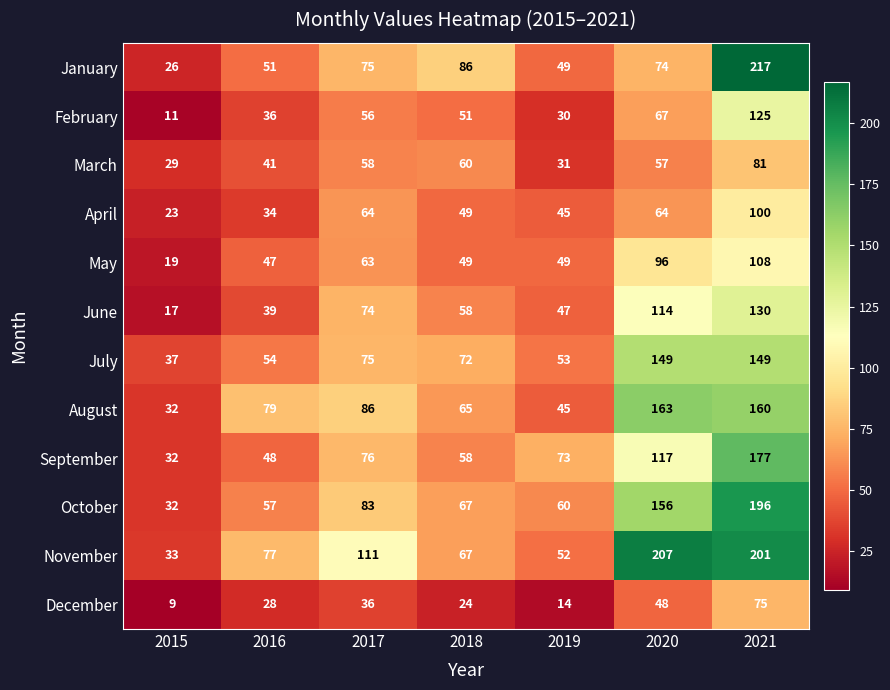

What is the total value across all series at 2016?

591